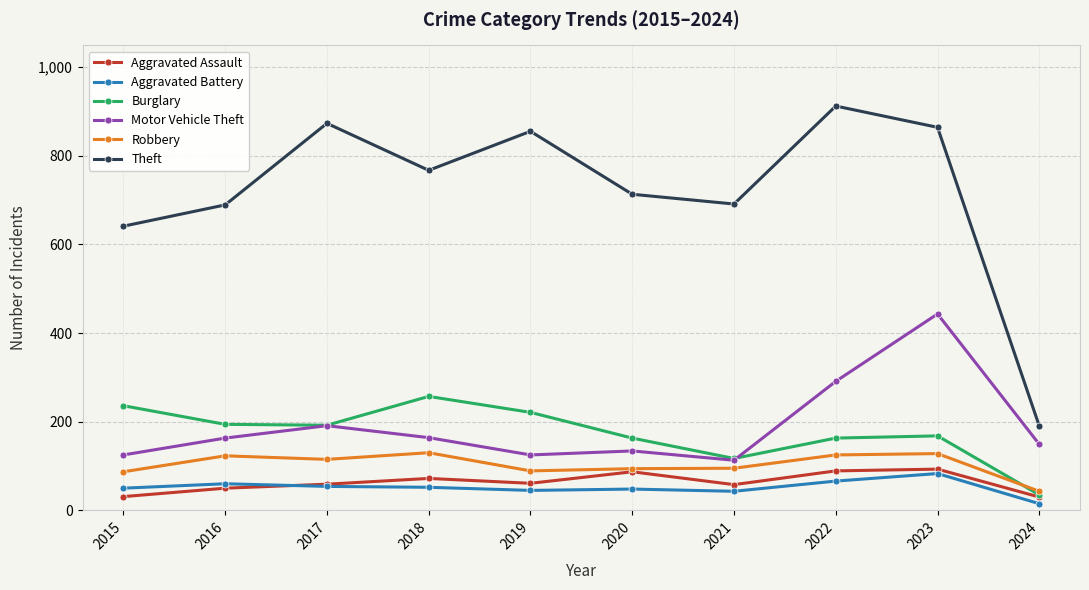

True or false: Burglary and Theft cross at least once.

False